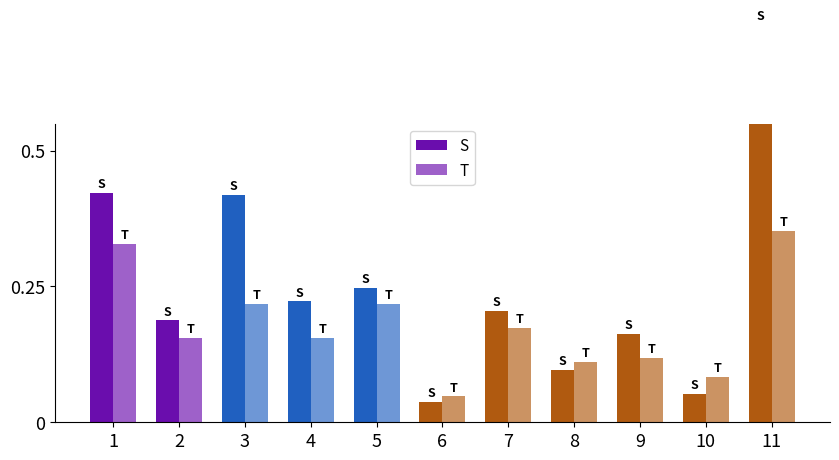

How many T values are between 0 and 1?

11